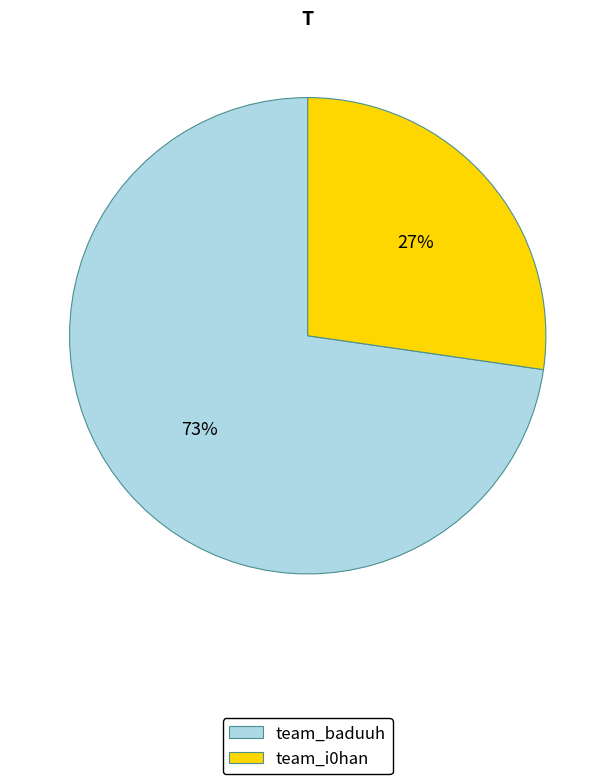

Count the number of slices in the pie.

2